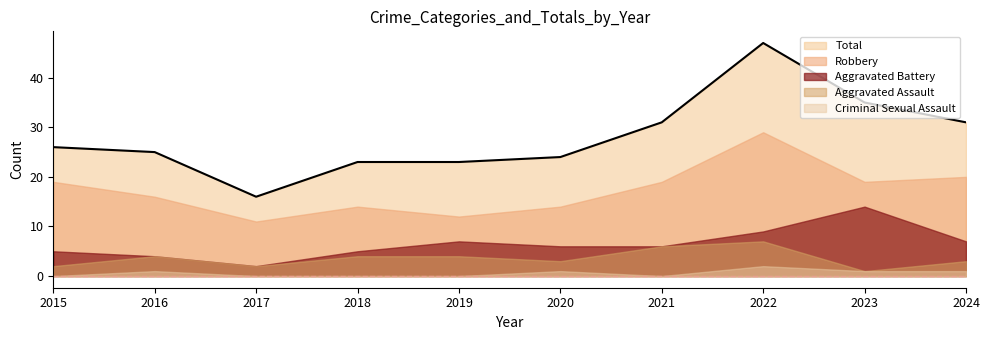

How many interior local valleys does the Total series have?

1